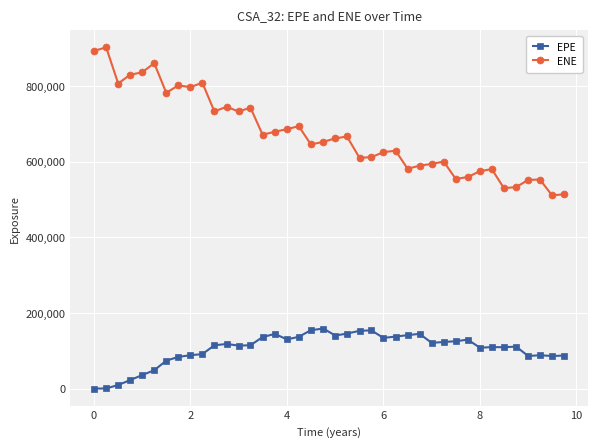

List the series in order of their overall mean, highest first.

ENE, EPE